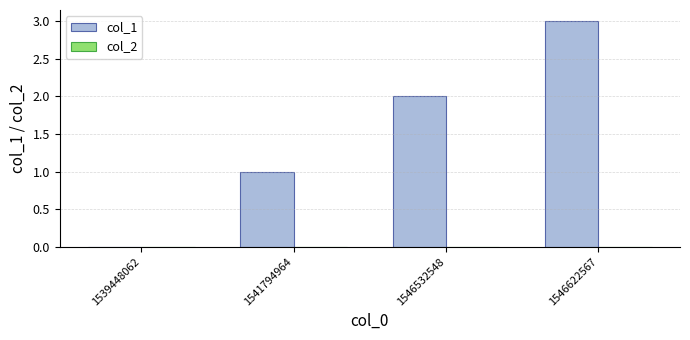

What is the sum of all values?

6